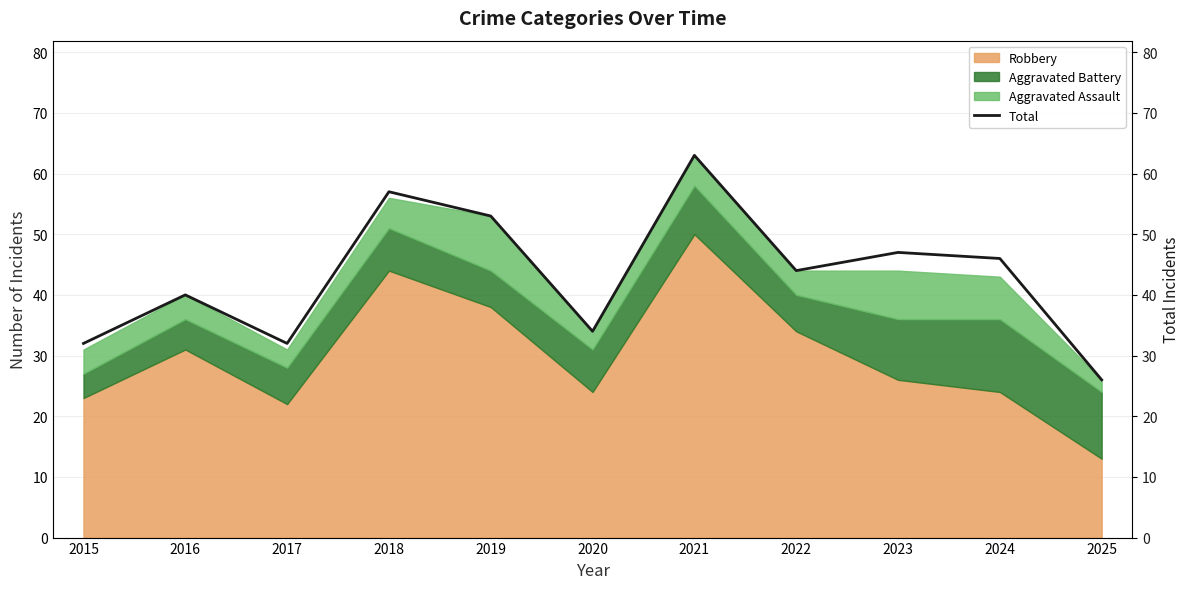

What is the difference between the maximum and minimum values?

37